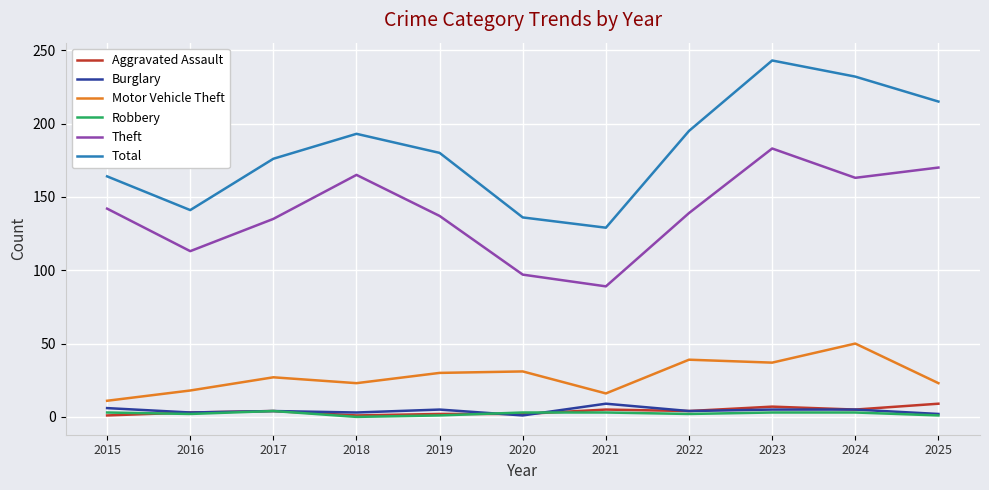

True or false: Robbery and Motor Vehicle Theft intersect in this chart.

False